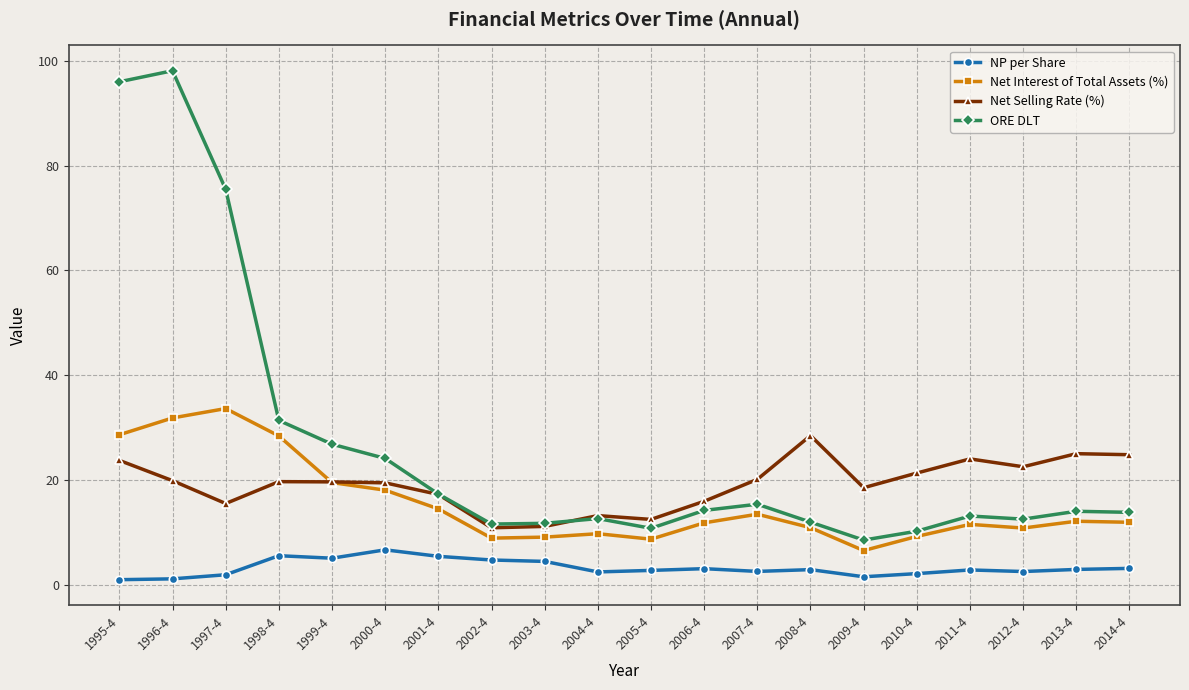

What are all the series names shown in the legend?

NP per Share, Net Interest of Total Assets (%), Net Selling Rate (%), ORE DLT